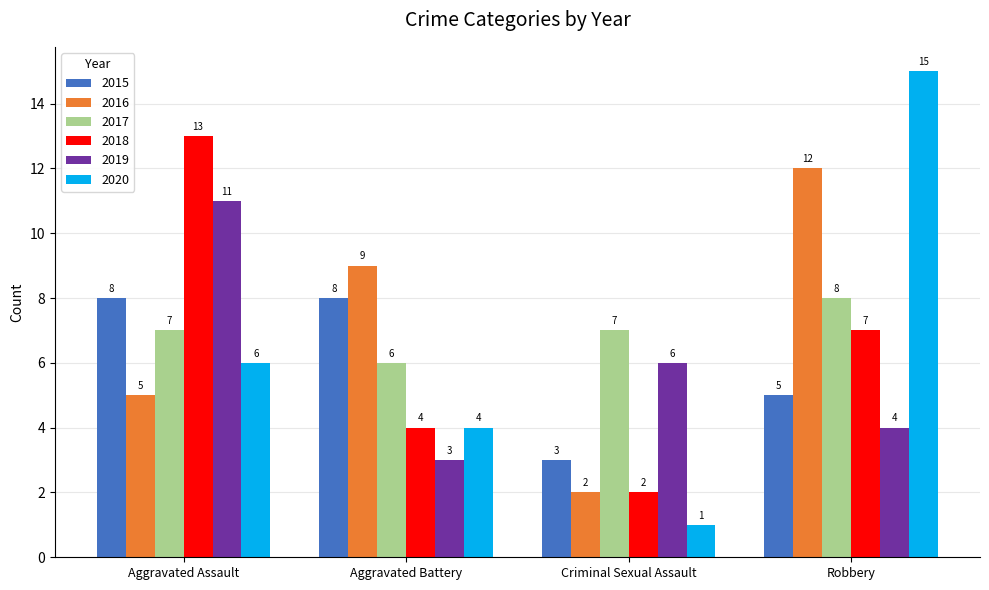

How many groups of bars are there?

4